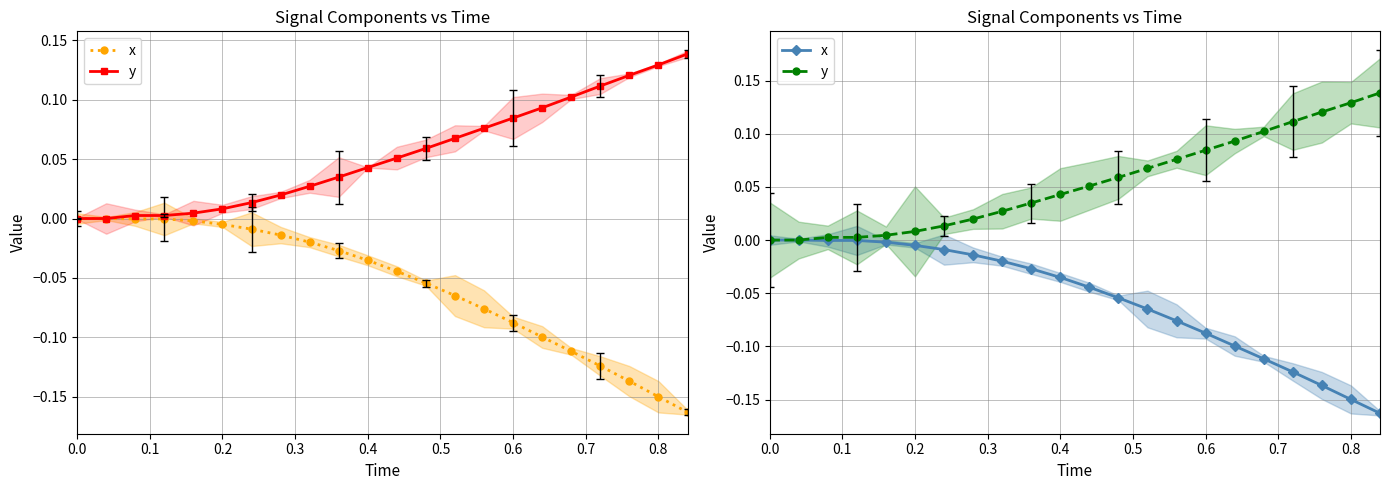

Count the number of categories in the chart.

22